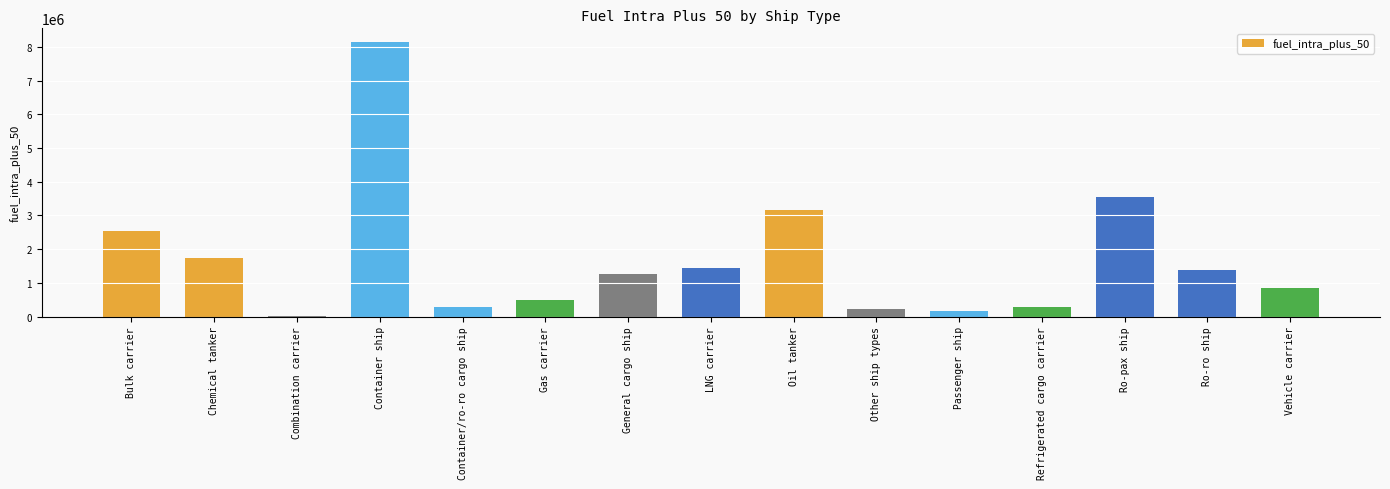

Is it true that the value at Oil tanker is 4225763.0?

False